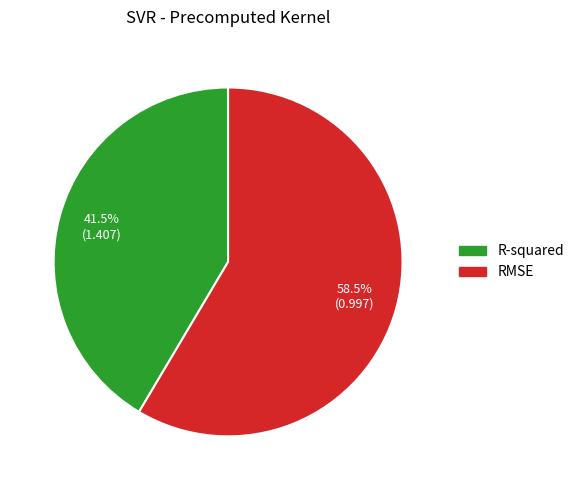

What percentage is NOT represented by RMSE?

41.5%